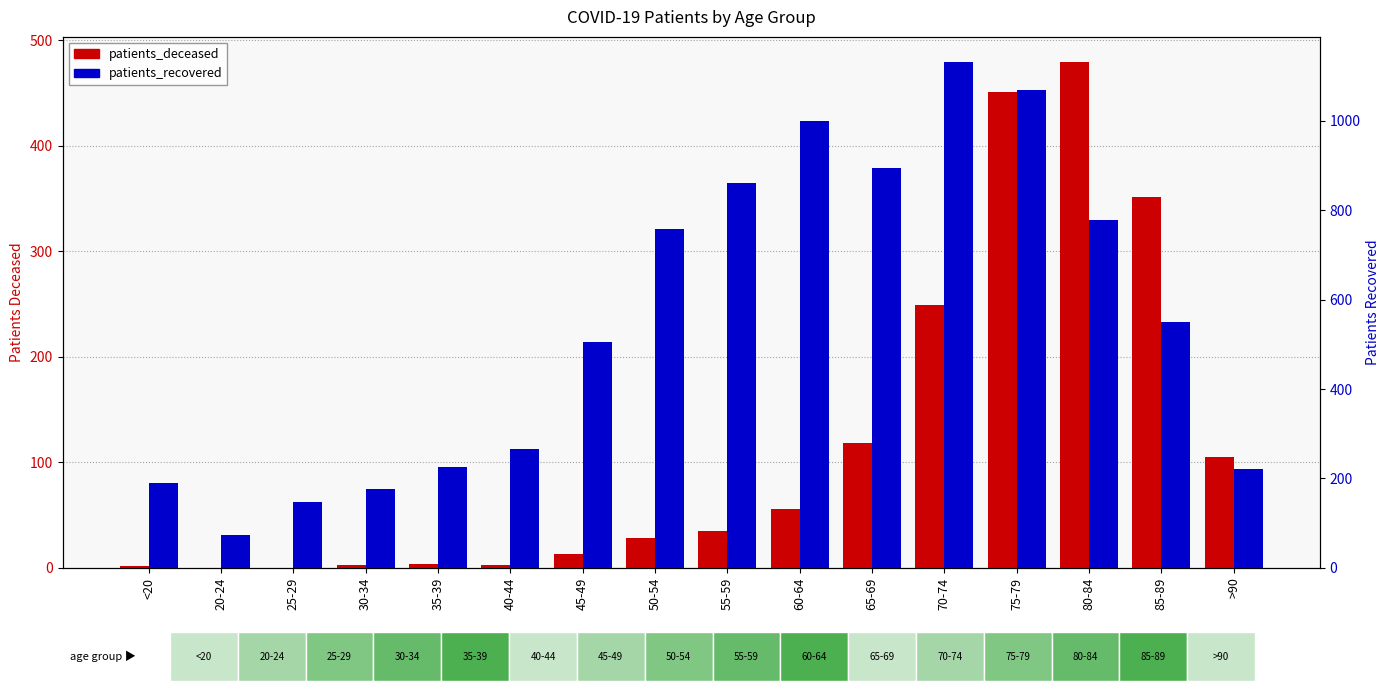

What is the sum of all patients_deceased values?

1897